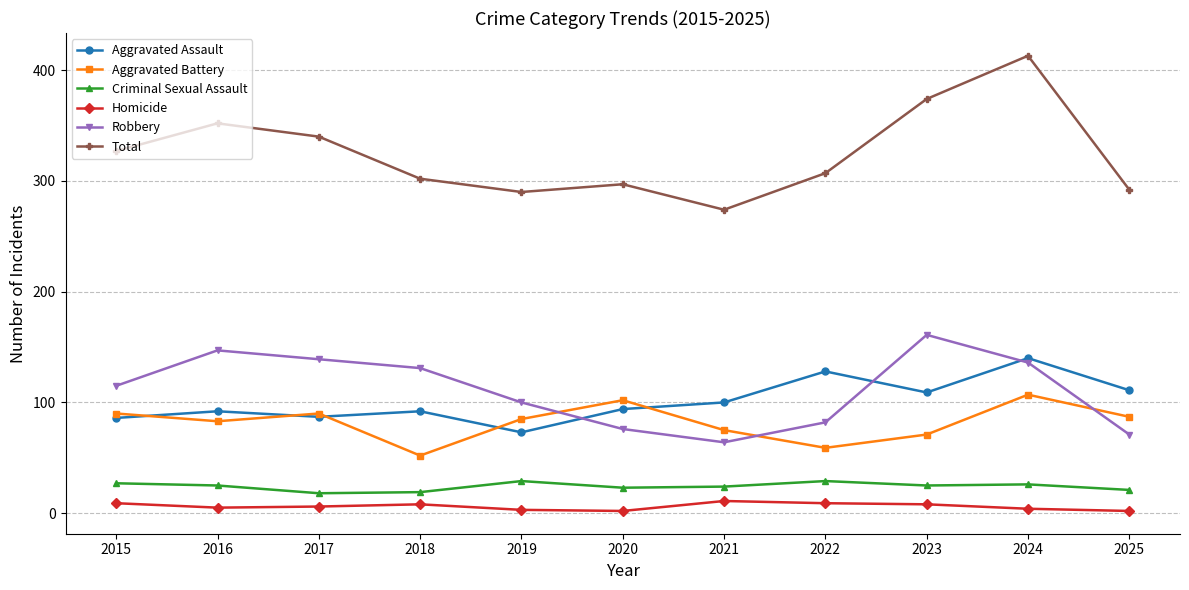

What is the greatest value displayed?

413